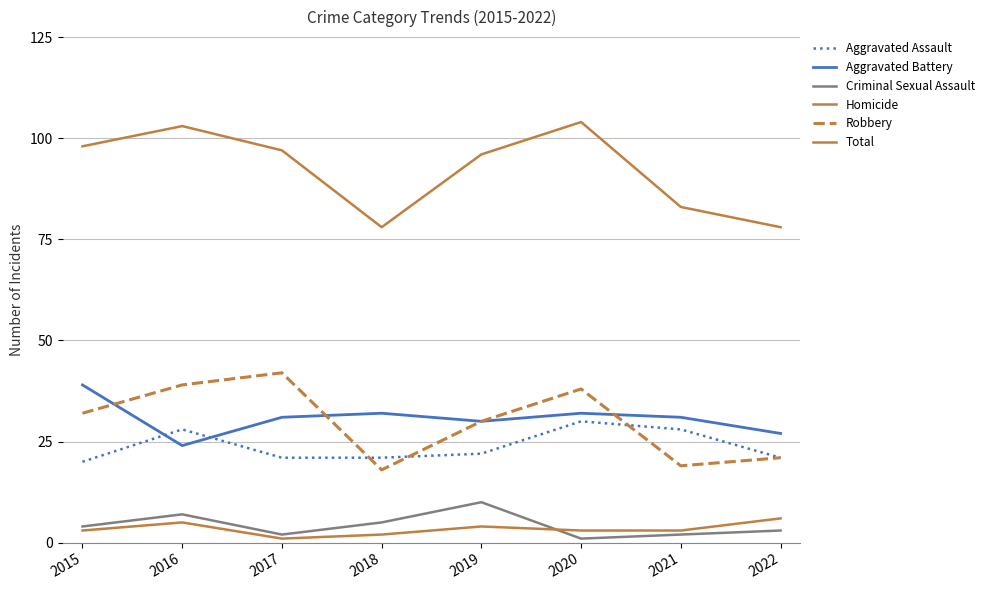

Is the value of Aggravated Battery at 2017 greater than the value of Homicide at 2018?

Yes